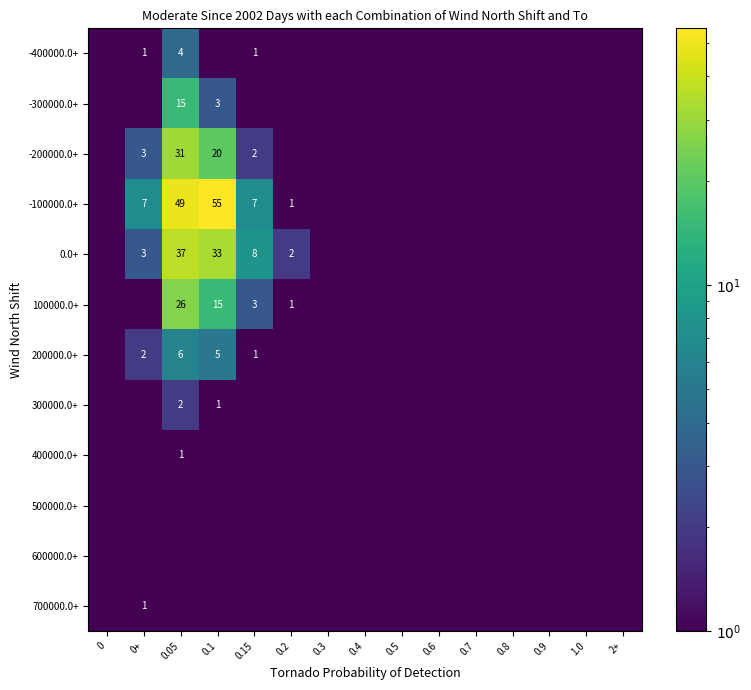

True or false: -300000.0+ has a value of 3.0 at 0.1.

True